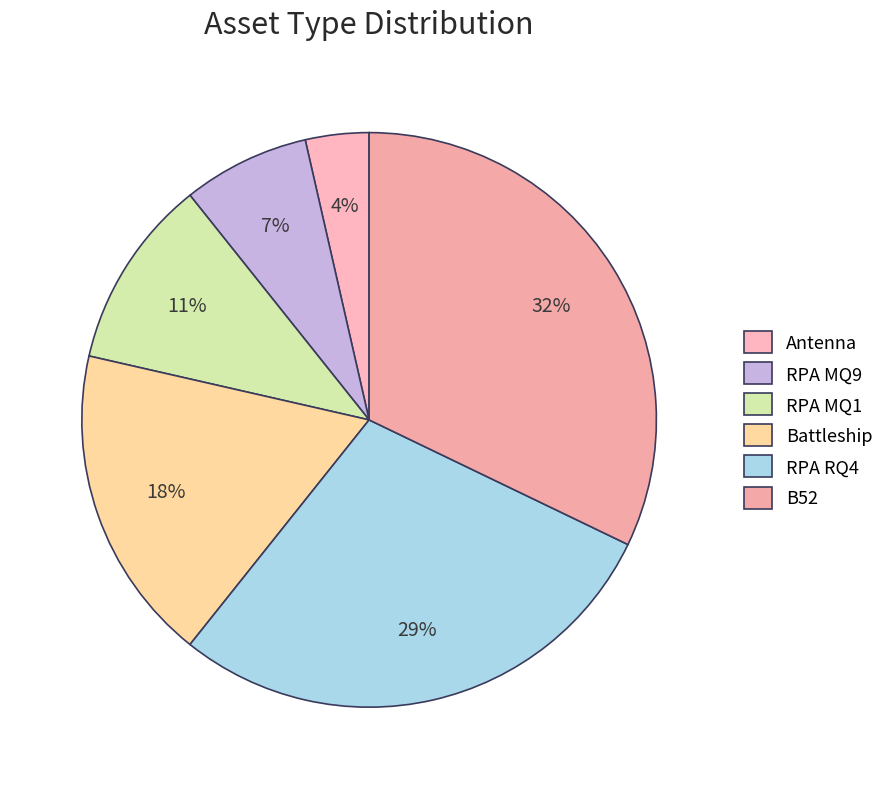

To the nearest percent, what is the combined percentage of B52 and RPA MQ9?

39%